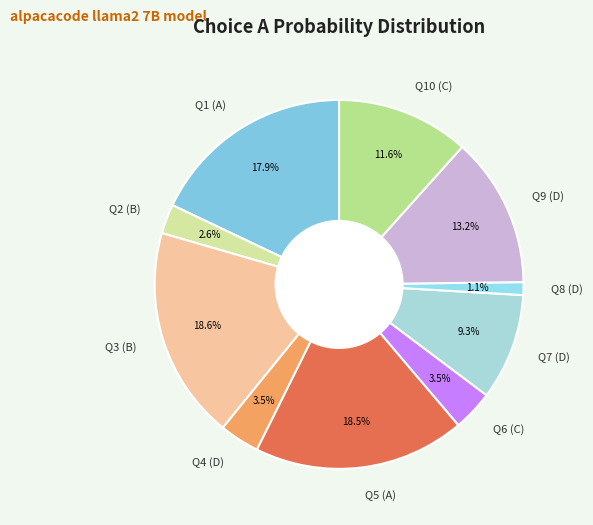

Does Q4 (D) represent more than half of the total?

No